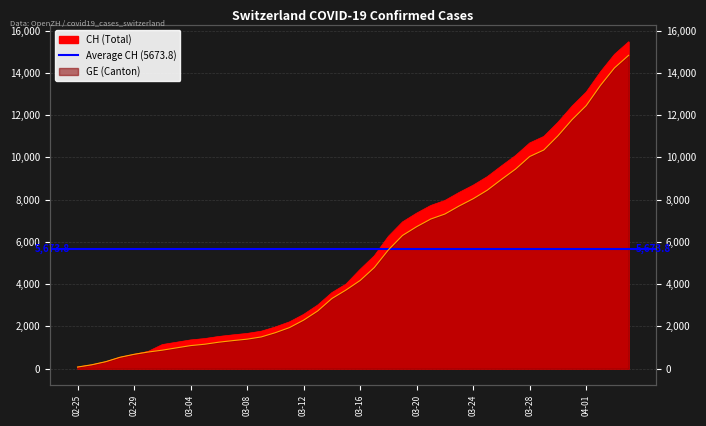

True or false: CH has more than 1 points higher than both neighbors.

False